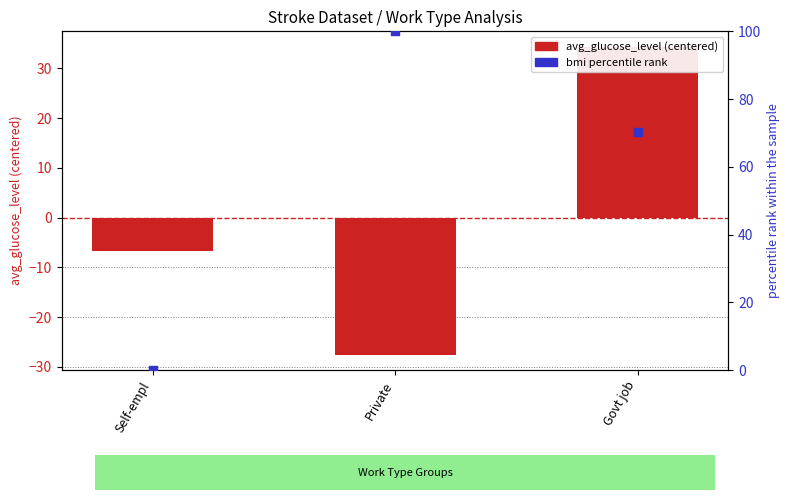

What is the total value across all series at Private?

72.5